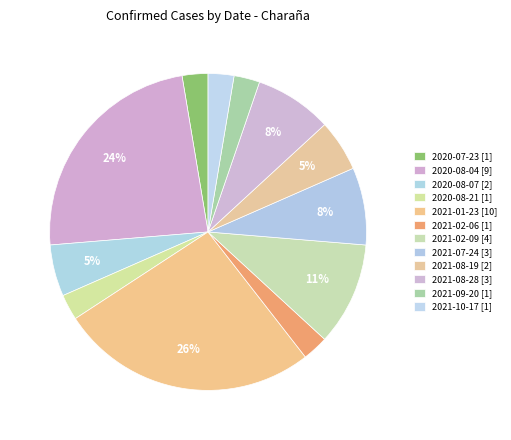

To the nearest percent, what is the combined percentage of 2021-02-06 and 2021-08-19?

8%